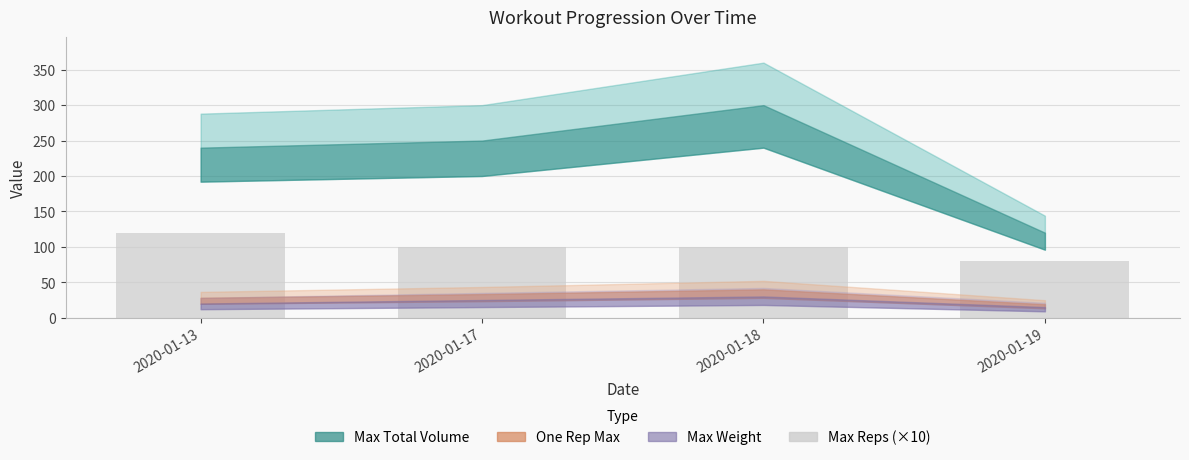

What is the value of the 4th bar from the left?

80